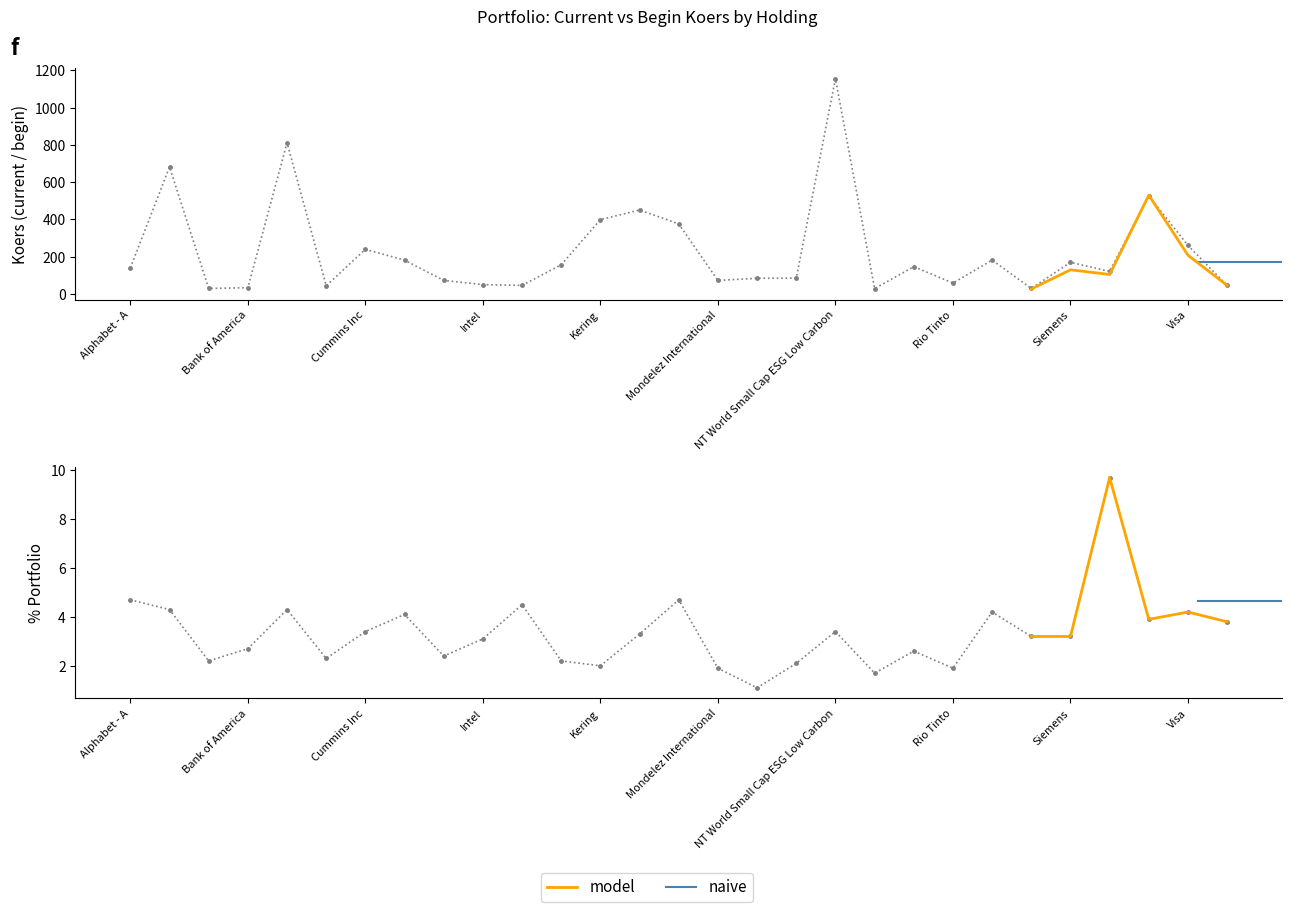

Reading right to left, list all the values displayed in this chart.

Xtrackers World Health Care=45.6	Visa=260.4	United Health Group=526.5	SPDR MSCI World Tech ETF=121.2	Siemens=169.9	Shell PLC=29.8	Schneider Electric=181.8	Rio Tinto=58.4	Procter & Gamble=146.5	Pfizer=28.8	NT World Small Cap ESG Low Carbon=1154.9	Novartis=84.9	Northern Trust=84.4	Mondelez International=72.4	Microsoft=376.0	L Oreal=450.6	Kering=399.0	Johnson & Johnson=156.7	iShares Core MSCI Japan=46.0	Intel=50.2	Henkel Vz=72.9	EssilorLuxottica=181.6	Cummins Inc=239.6	Comcast Corp - CL A=43.9	Blackrock=811.8	Bank of America=33.7	Axa=29.5	ASML Holding=681.7	Alphabet - A=139.7